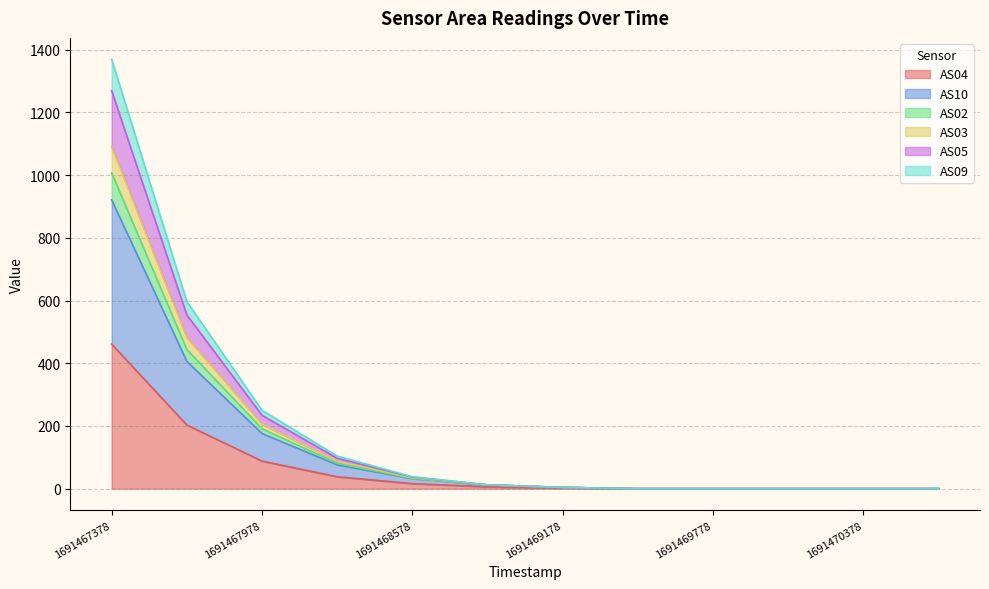

At which category is the sum across all series the highest?

1691467378